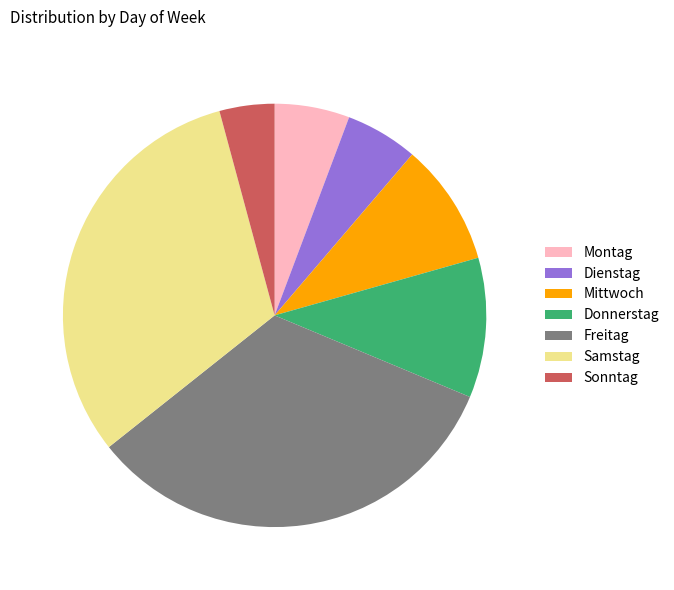

Between Dienstag and Samstag, which is larger?

Samstag